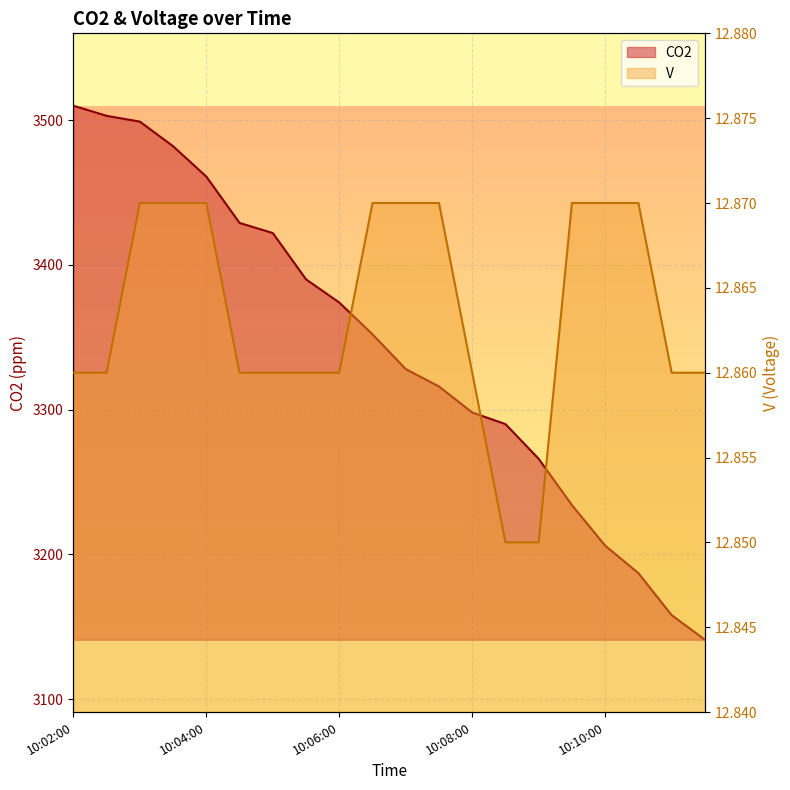

What is the average value of the V series?

12.9